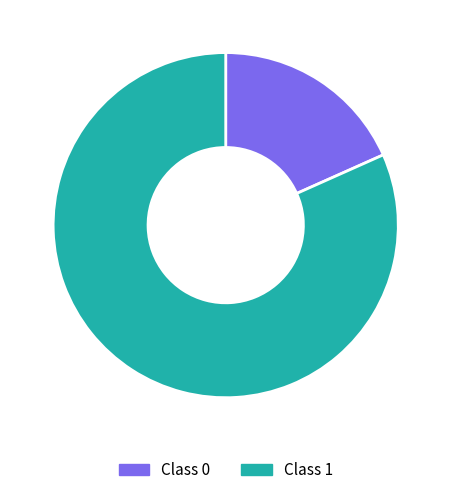

Which slice is the largest?

Class 1